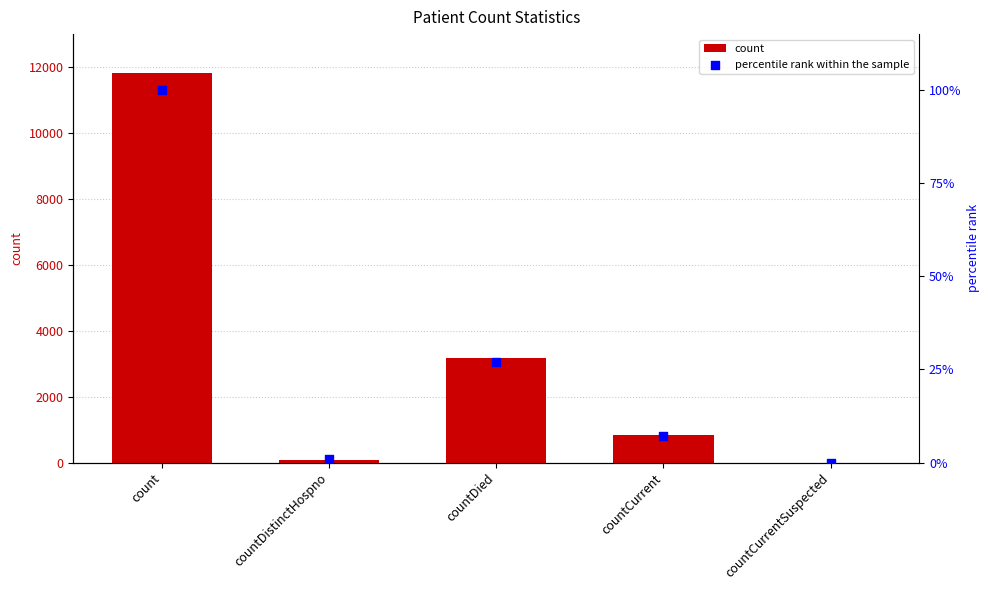

Which series has the widest spread of Y values?

count